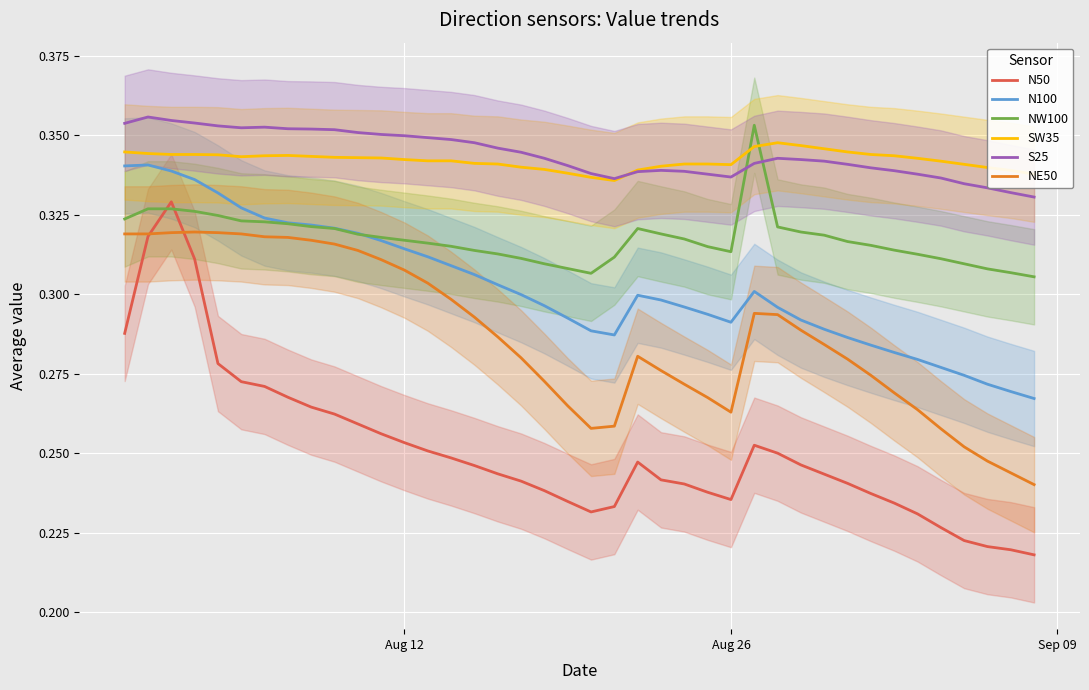

What is the minimum value for S25?

0.3